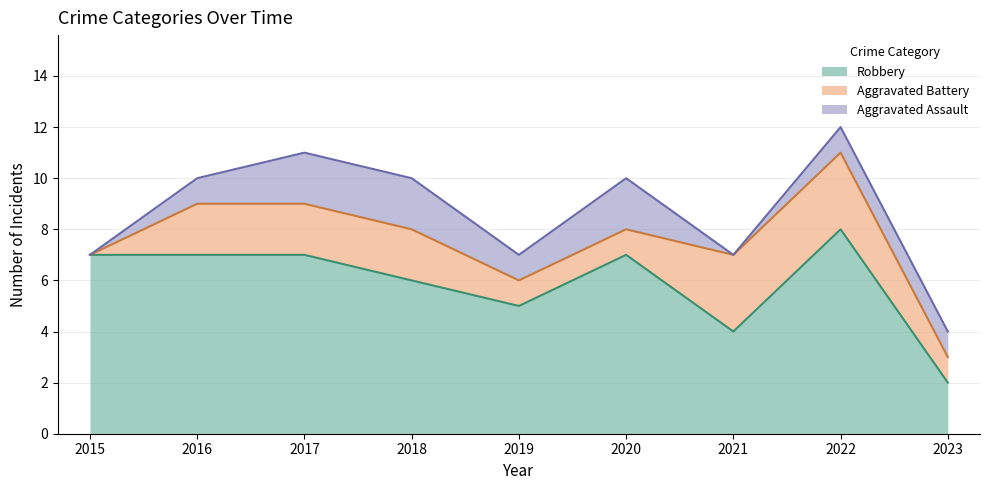

Reading left to right, list all the values displayed in this chart.

Aggravated Assault: 0	1	2	2	1	2	0	1	1
Aggravated Battery: 0	2	2	2	1	1	3	3	1
Robbery: 7	7	7	6	5	7	4	8	2